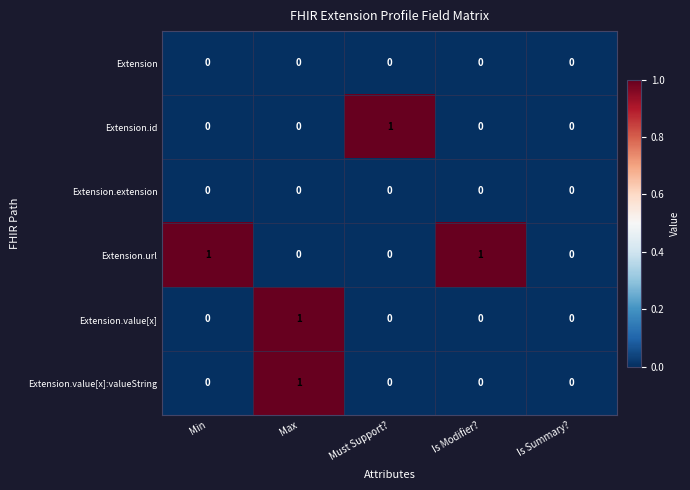

What is the spread (max minus min) of values at Max?

1